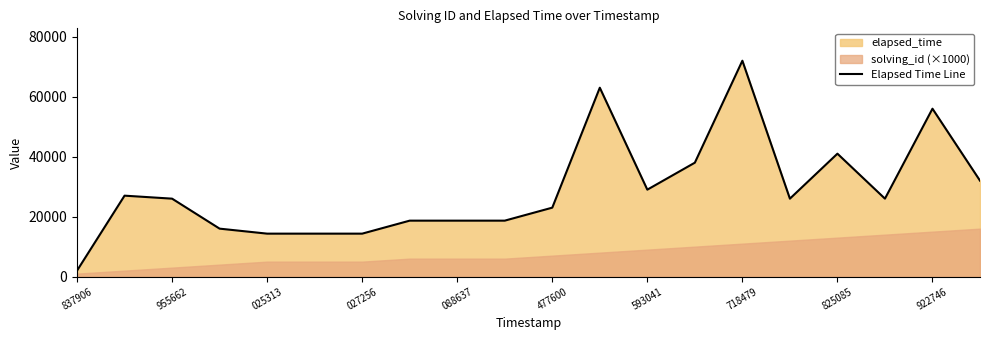

What is the minimum value for Elapsed Time Line?

2000